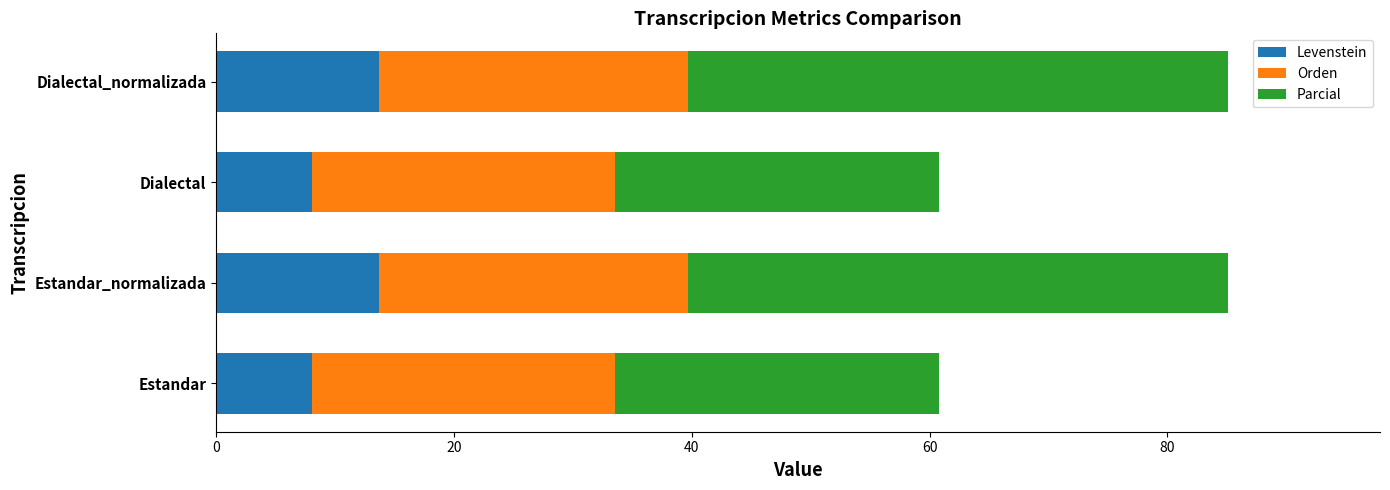

What is the total value across all series at Estandar?

60.8